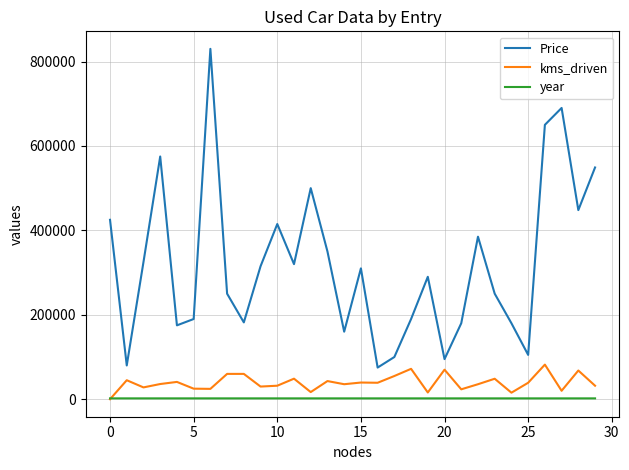

True or false: Price and year cross at least once.

False